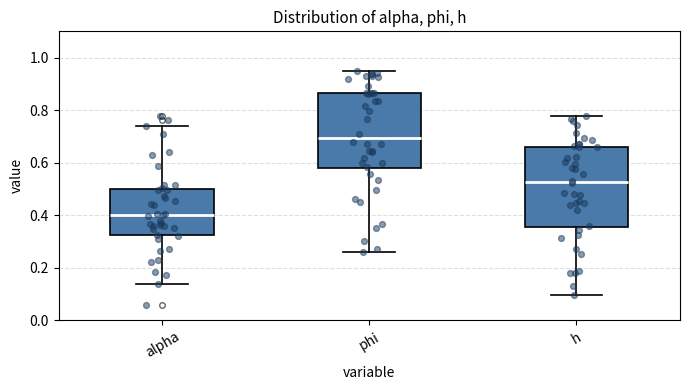

Reading left to right, read every box against the y-axis: the position of its median line, the range the box covers, and the ends of its whiskers. The values are not printed on the chart, so give them approximately, as read against the axis.

alpha: median 0.40, box 0.32 to 0.50, whiskers 0.14 to 0.74
phi: median 0.70, box 0.58 to 0.86, whiskers 0.26 to 0.94
h: median 0.52, box 0.36 to 0.66, whiskers 0.10 to 0.78